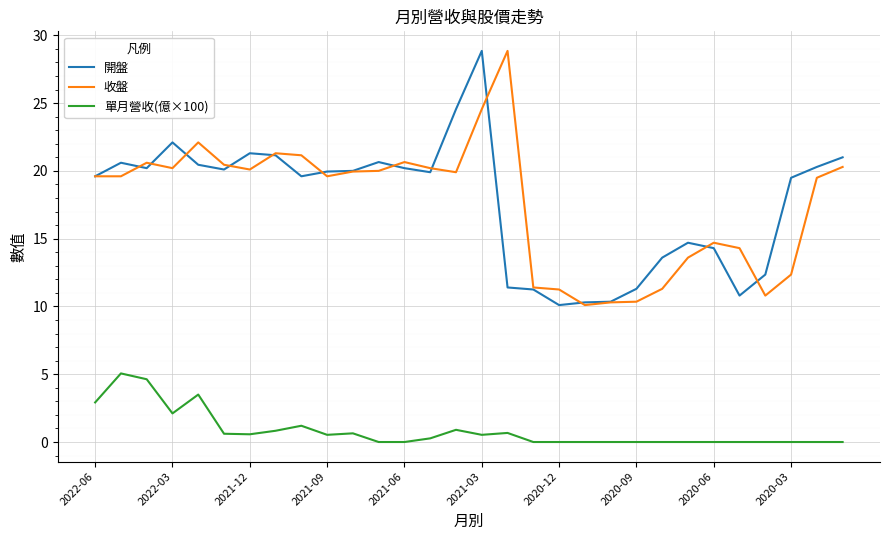

True or false: 收盤 and 單月營收(億×100) cross at least once.

False